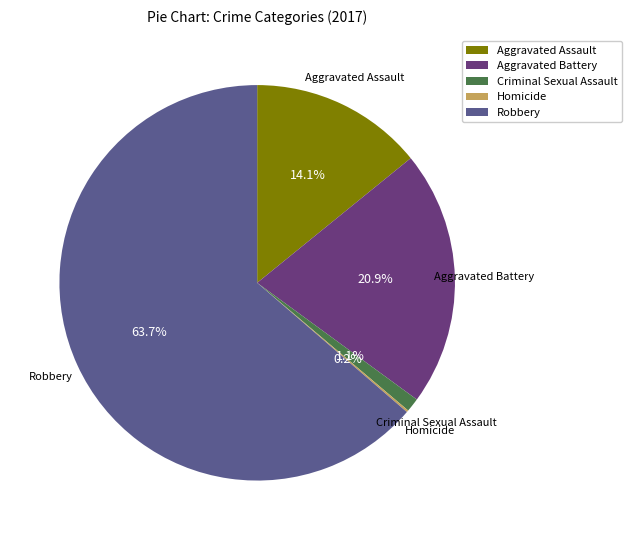

The Robbery slice represents 78% of the pie. True or false?

False